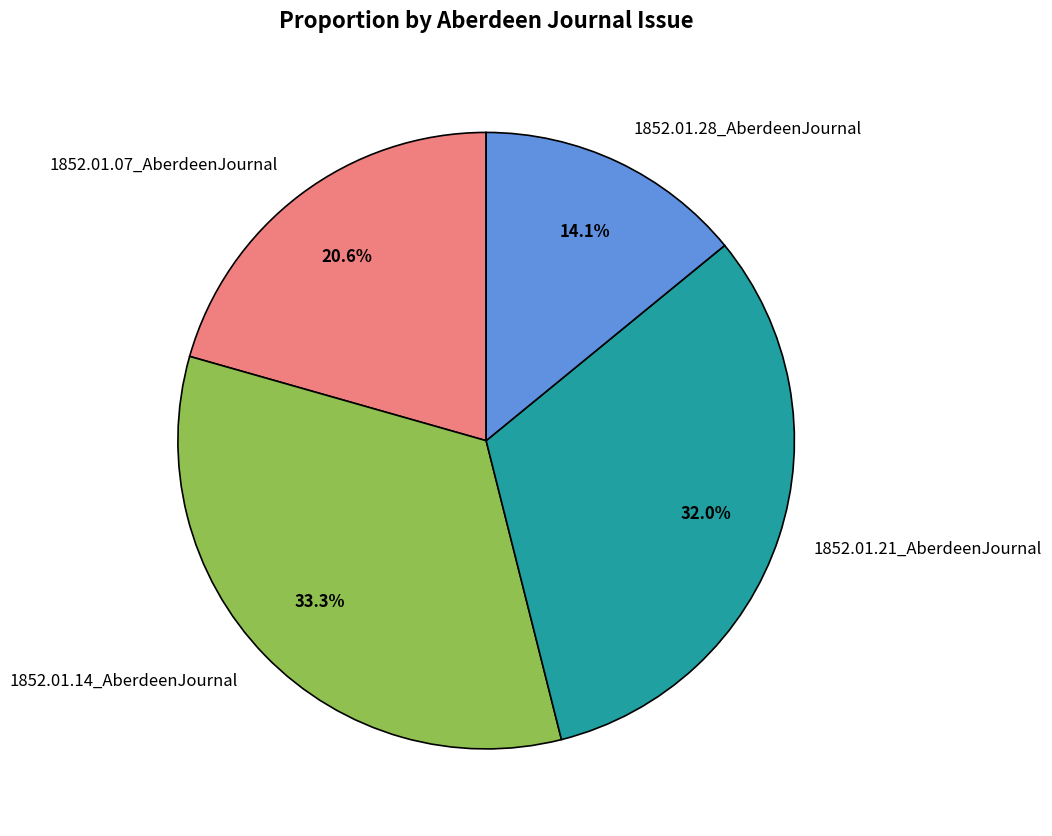

What is the largest slice in the pie chart?

1852.01.14_AberdeenJournal